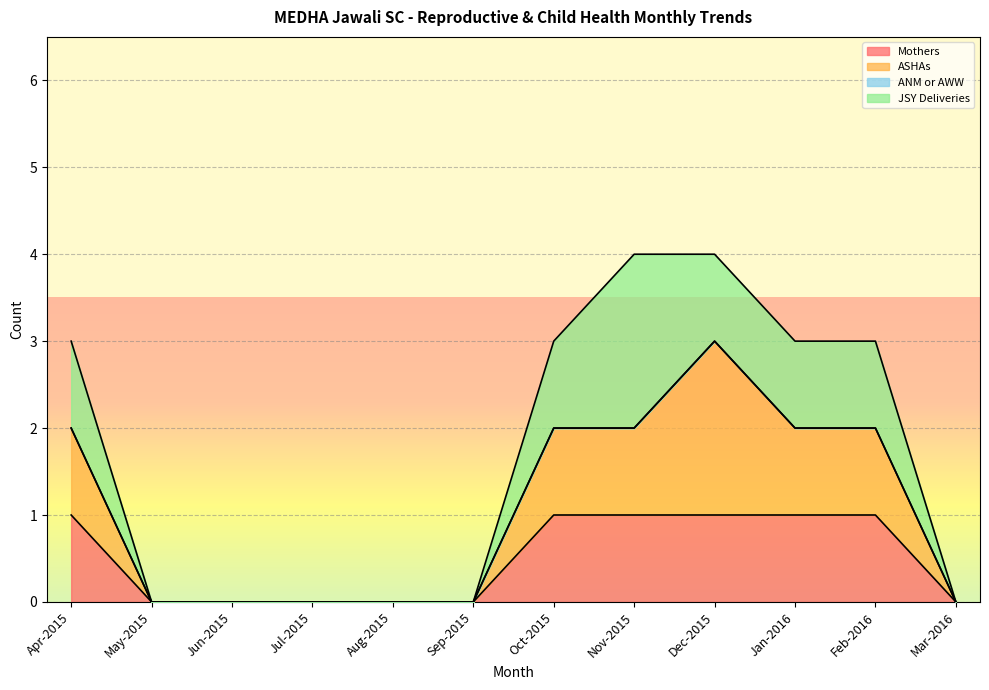

The Mothers series shows 0 at Aug-2015. True or false?

True